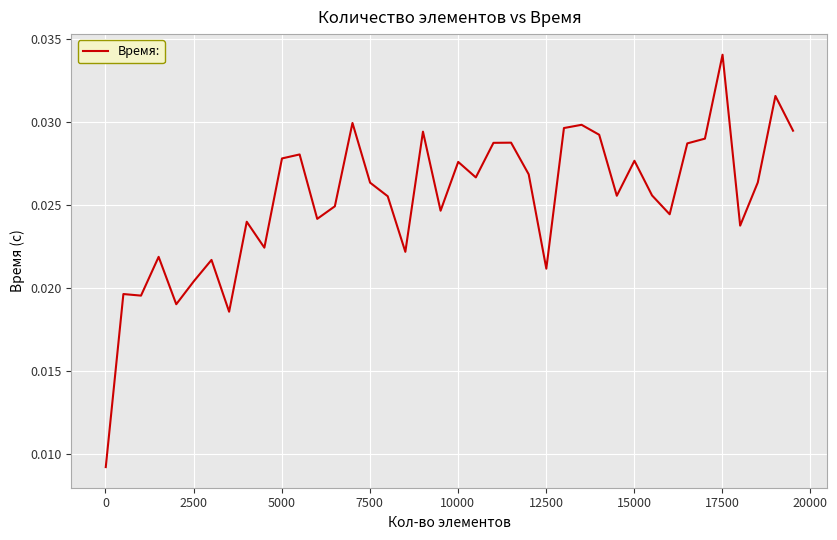

How many points are higher than both their immediate neighbors (excluding endpoints)?

13